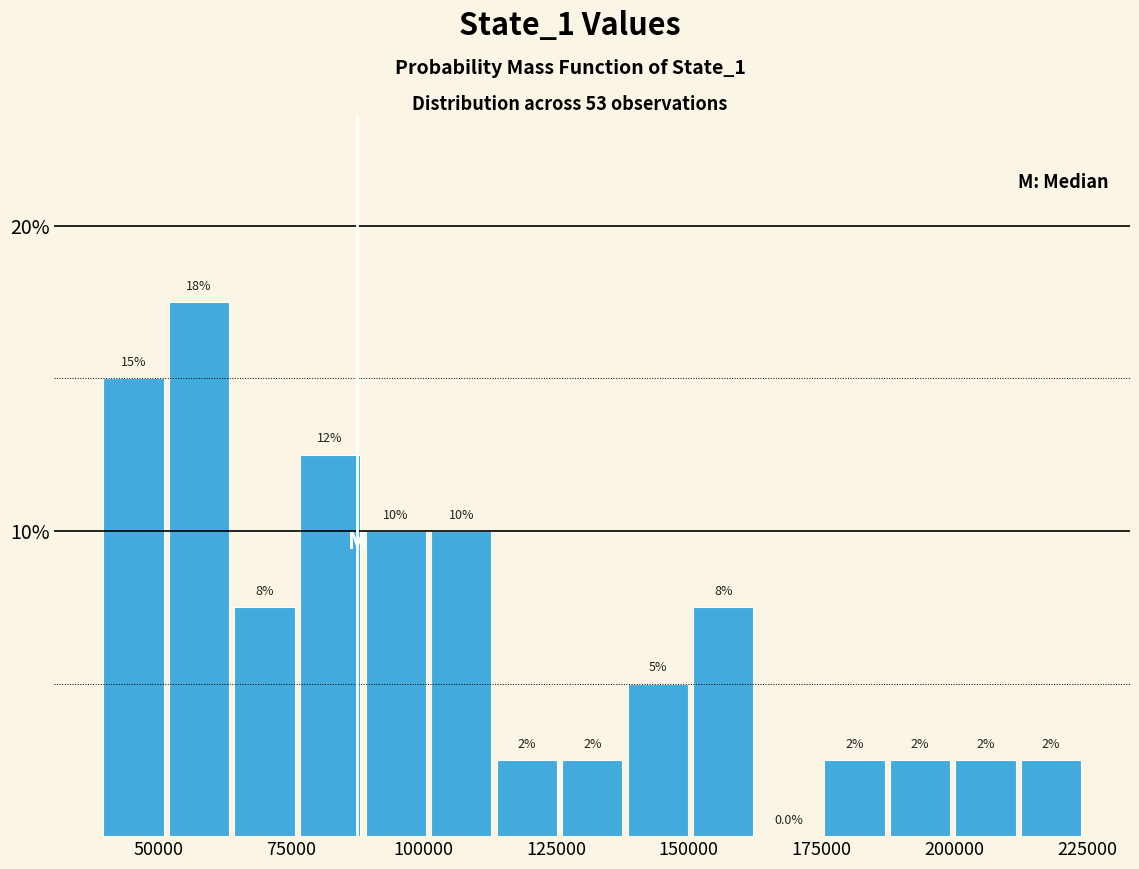

Around what value on the x-axis is the tallest bar? Give the approximate position of its centre, as read against the axis.

60000